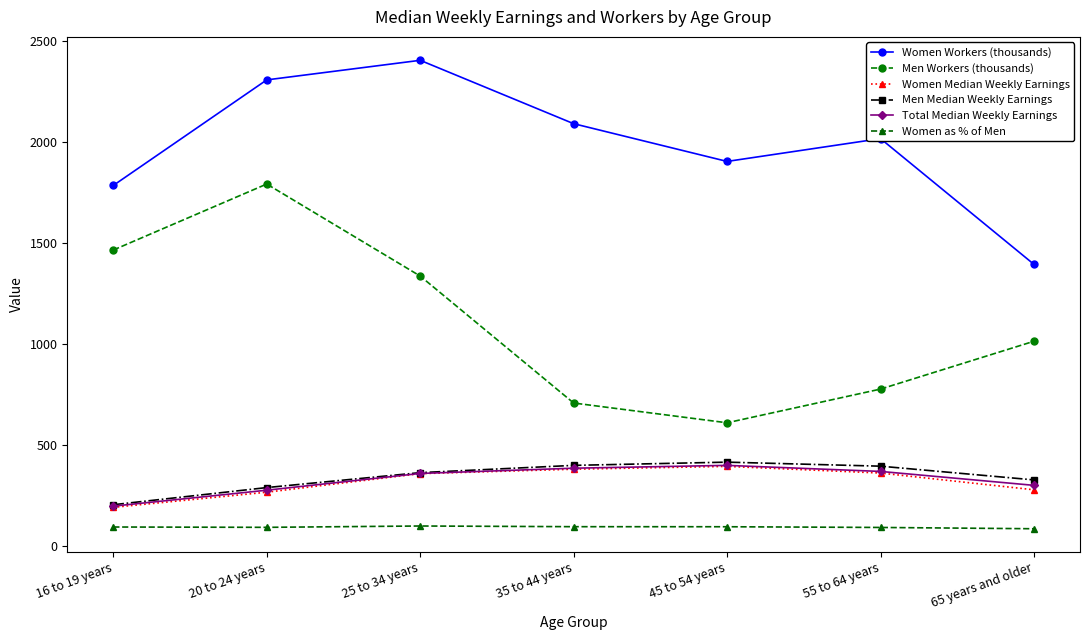

At which category does Men Workers (thousands) reach its first local peak?

20 to 24 years